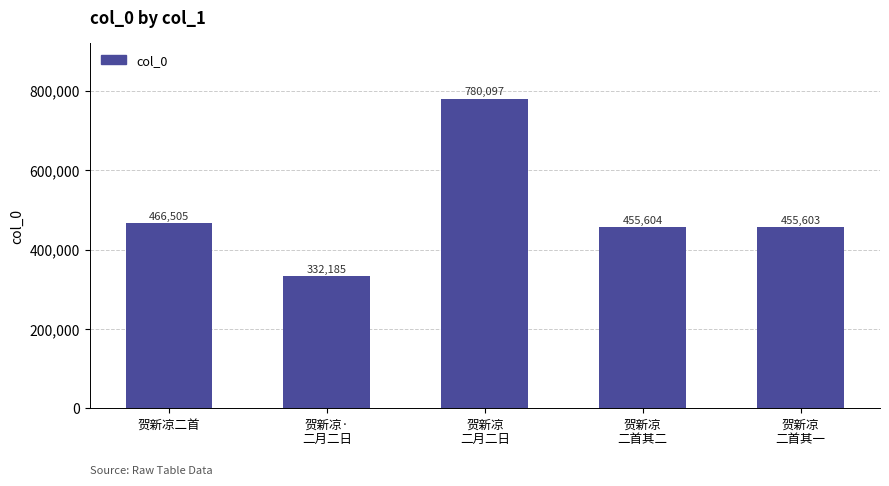

What is the minimum value shown in the chart?

332185